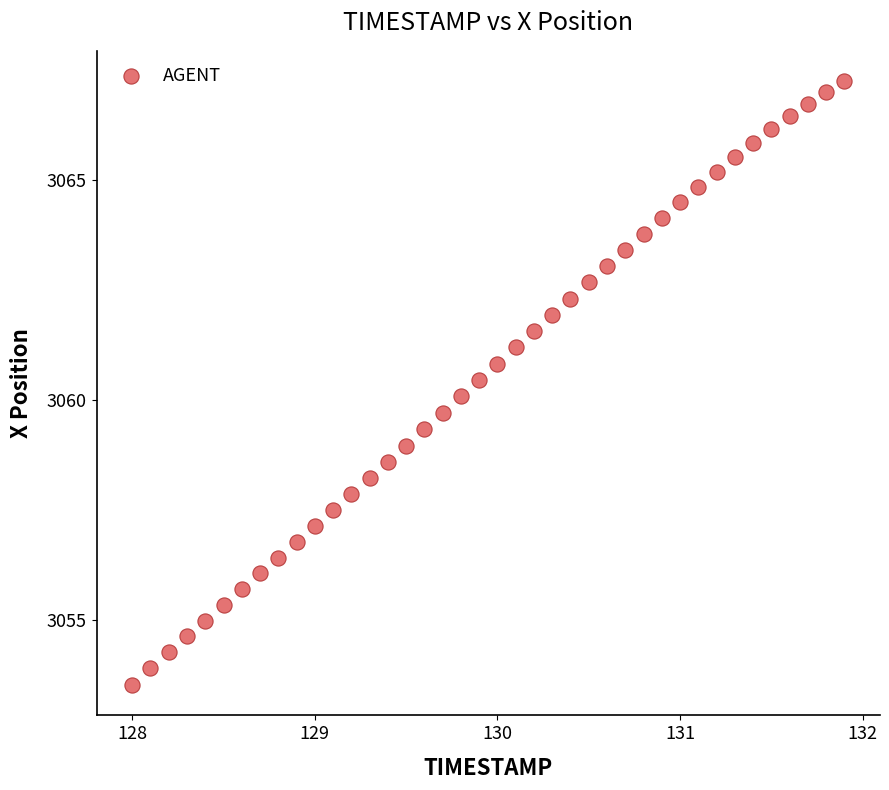

What is the range of X values (max minus min)?

3.9